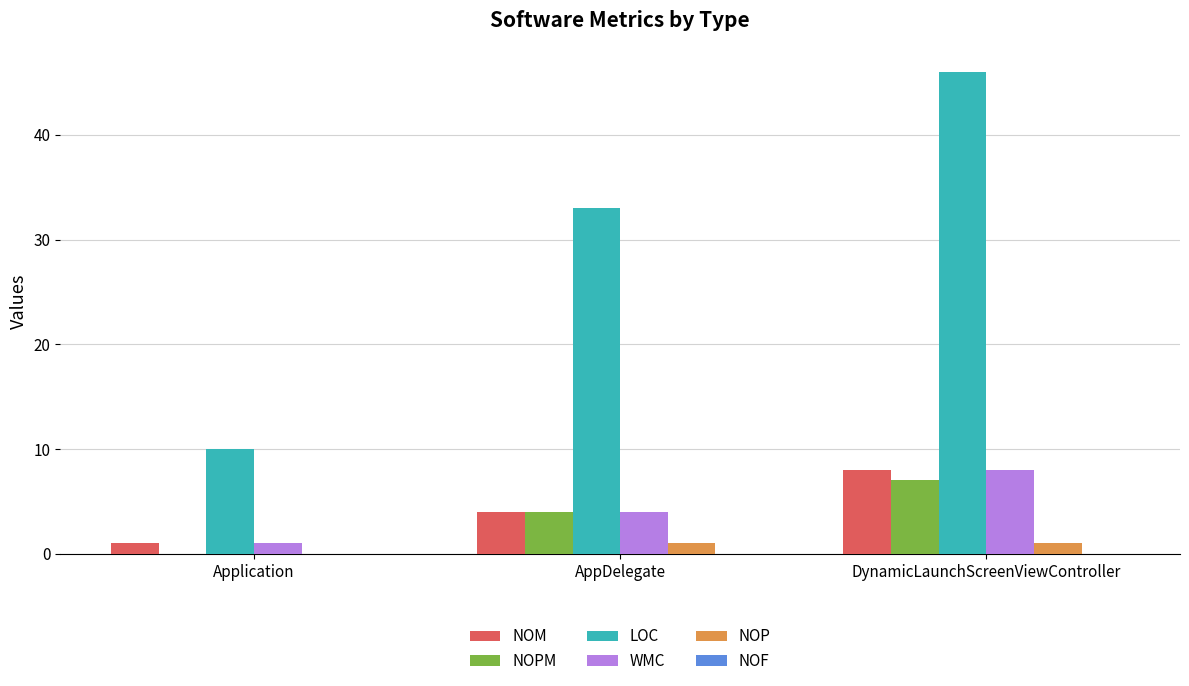

What is the sum of all NOPM values?

11